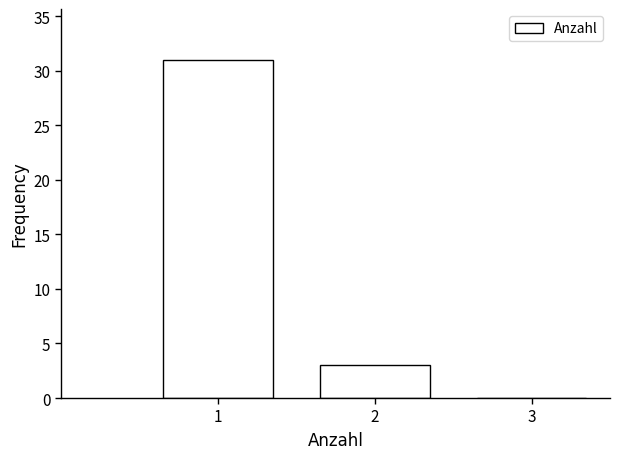

Reading left to right, transcribe this chart: for each bar, give the range it covers on the x-axis and its height. The values are not printed on the chart, so give them approximately, as read against the axis.

0.5 to 1.5: 31
1.5 to 2.5: 3
2.5 to 3.5: 0